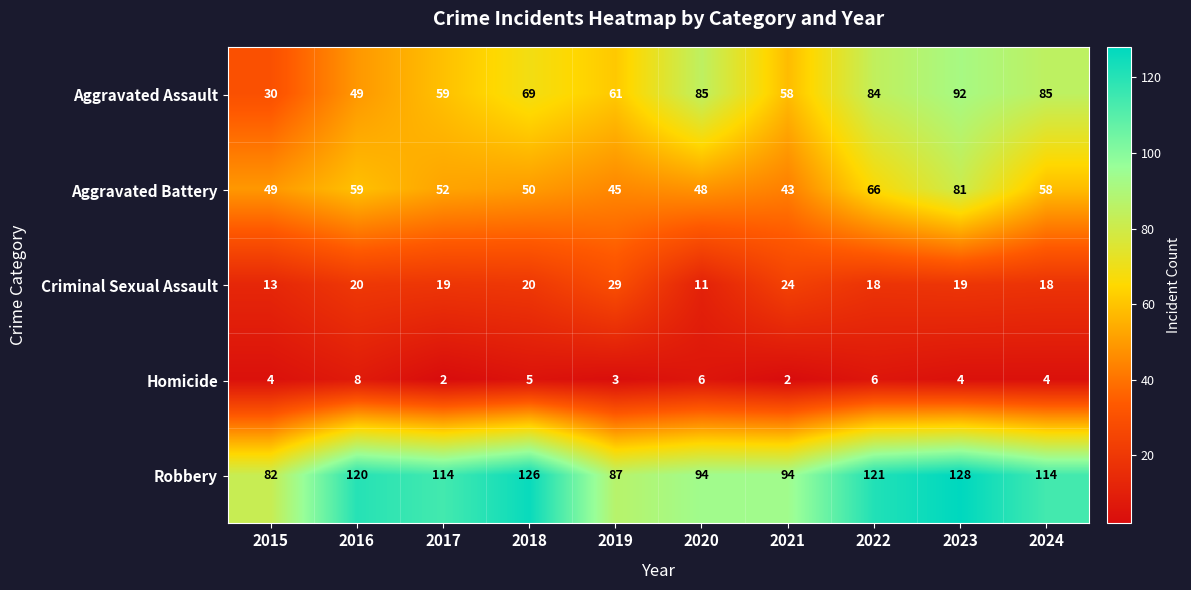

At which category is the sum across all series the highest?

2023